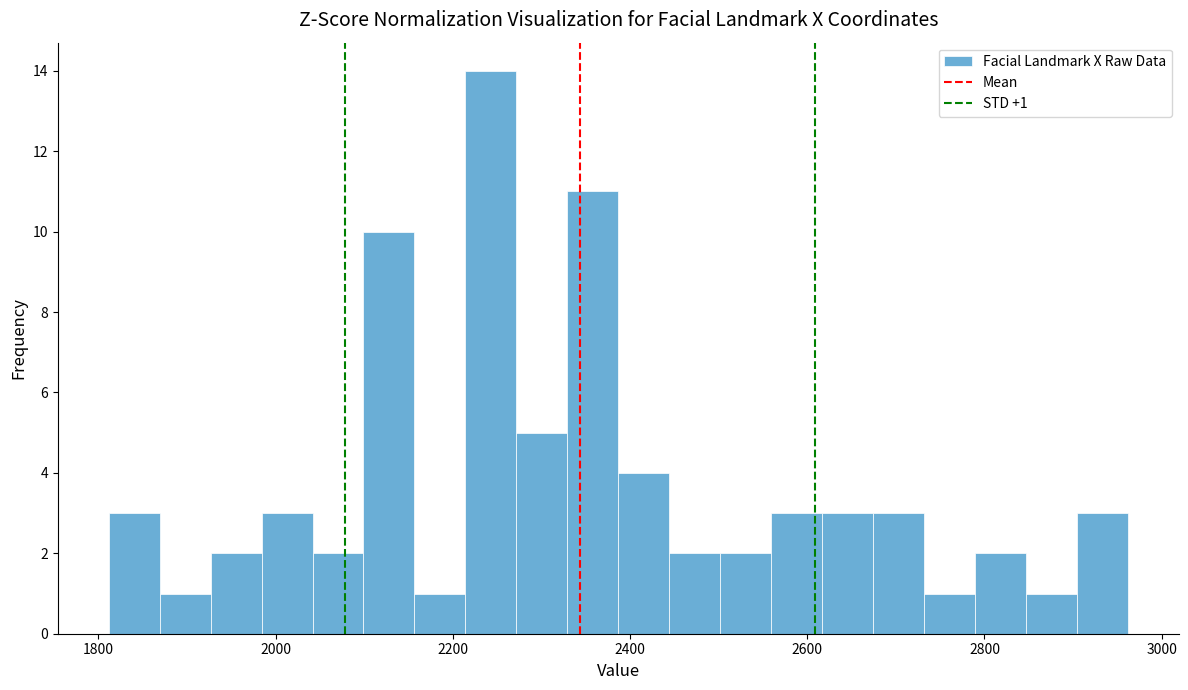

Around what value on the x-axis is the tallest bar? Give the approximate position of its centre, as read against the axis.

2240